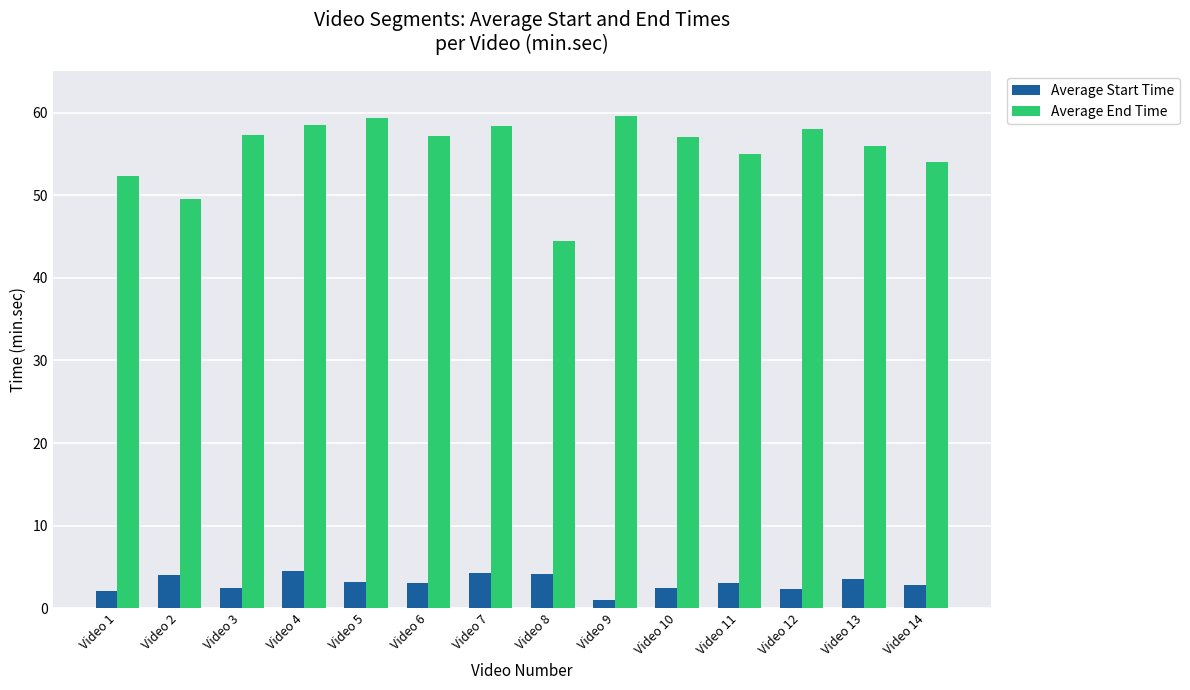

Rank the series by their maximum value, from highest to lowest.

Average End Time, Average Start Time